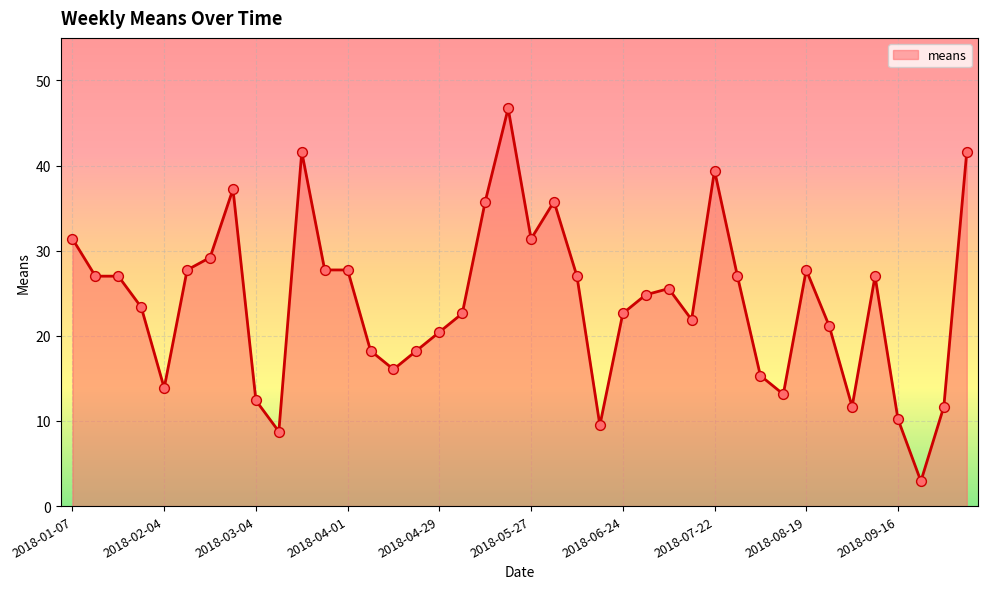

What is the smallest value displayed?

2.9